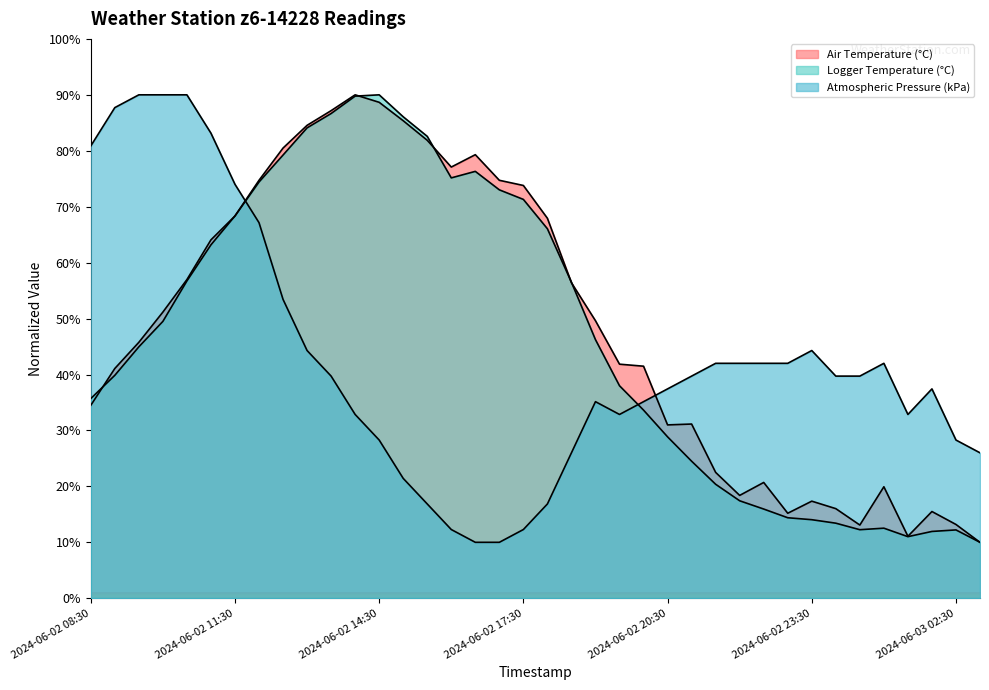

Between 2024-06-02 13:30 and 2024-06-02 19:30, which is larger?

2024-06-02 13:30